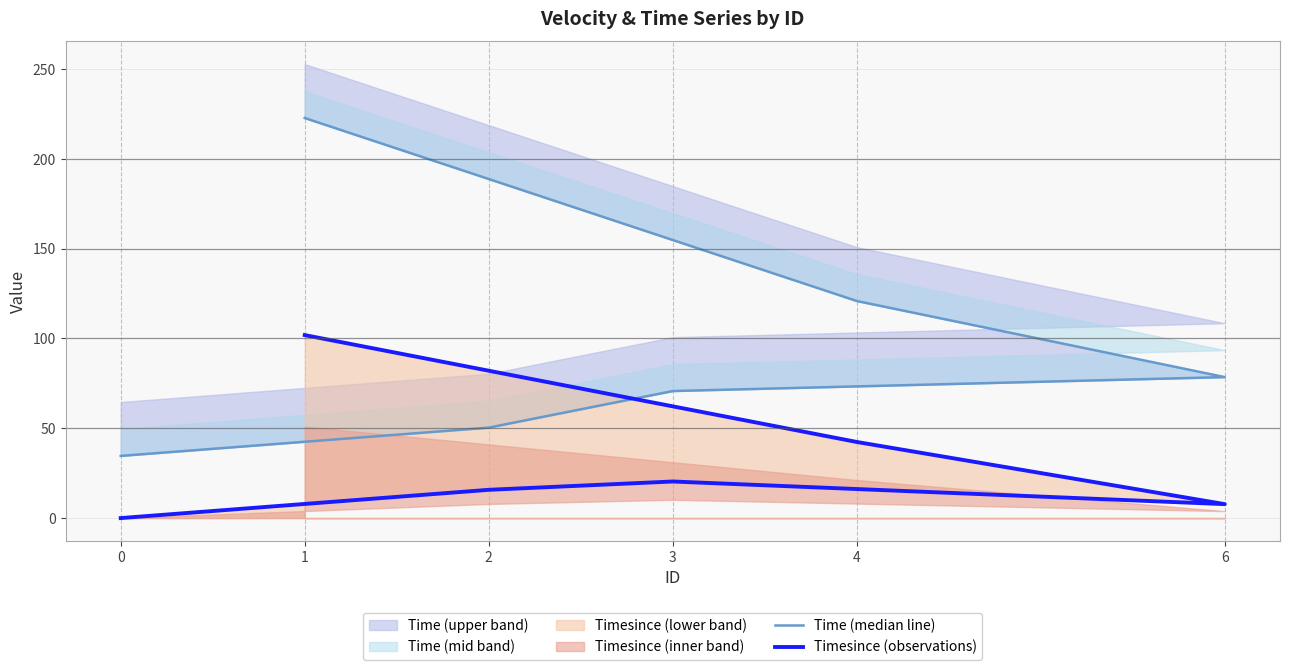

At which category is the sum across all series the highest?

1